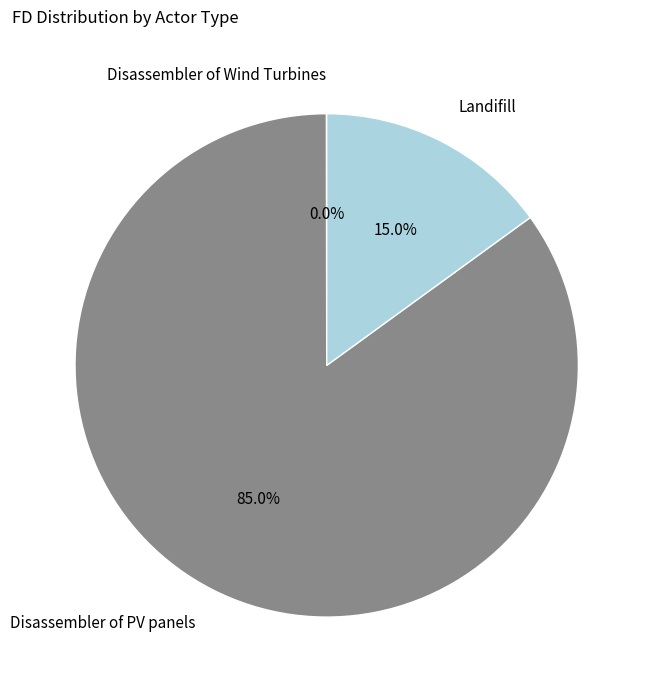

To the nearest percent, what percentage of the pie is Disassembler of PV panels?

85%